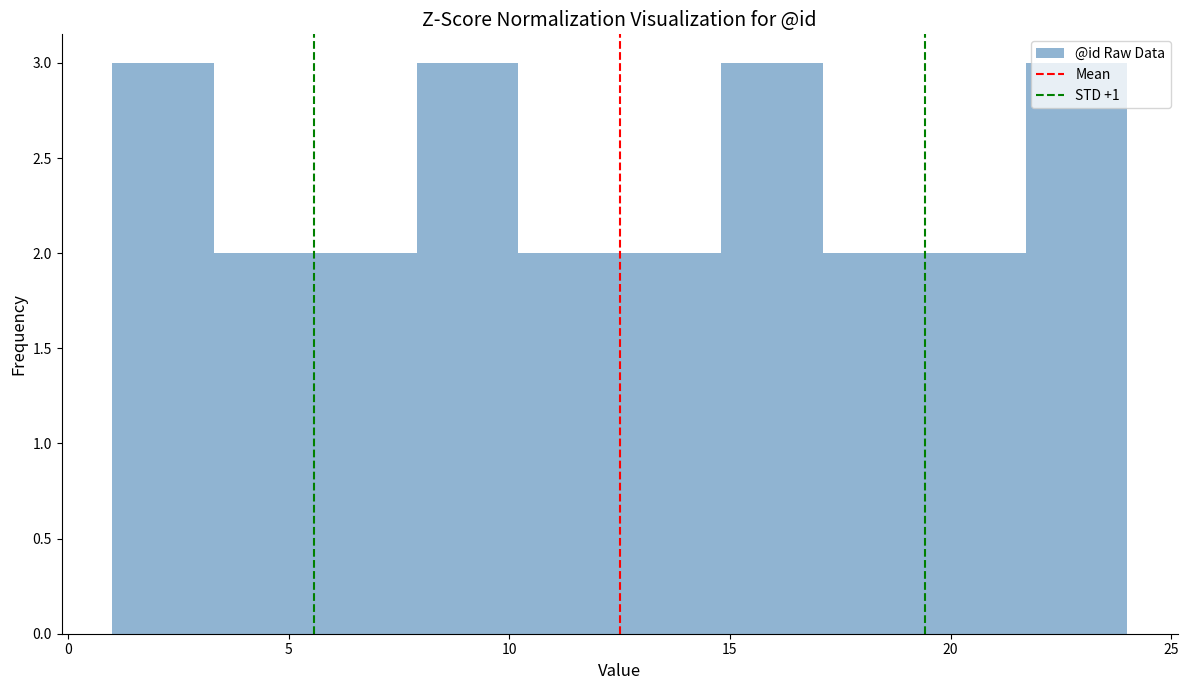

Reading left to right, list every bar in this chart as the range it spans on the x-axis followed by its height. Neither the bar edges nor the heights are printed on the chart, so give them approximately, as read against the axes.

1.0 to 3.3: 3
3.3 to 5.6: 2
5.6 to 7.9: 2
7.9 to 10.2: 3
10.2 to 12.5: 2
12.5 to 14.8: 2
14.8 to 17.1: 3
17.1 to 19.4: 2
19.4 to 21.7: 2
21.7 to 24.0: 3